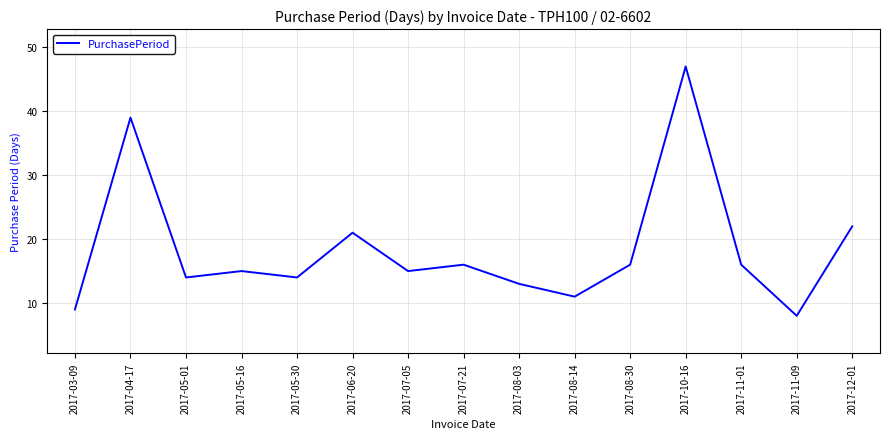

What is the maximum value shown in the chart?

47